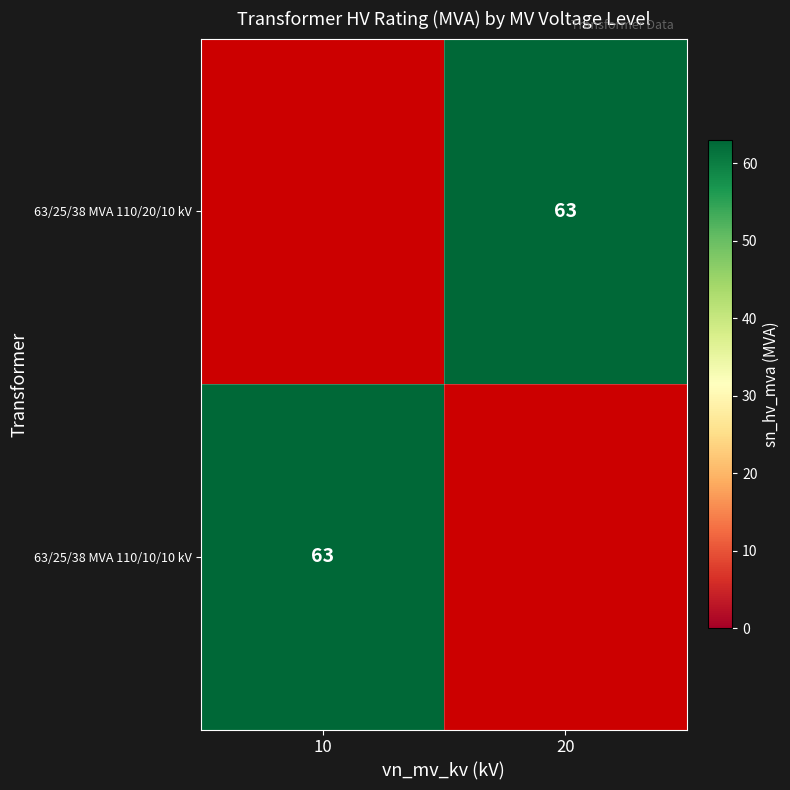

Count the number of data series in this chart.

2